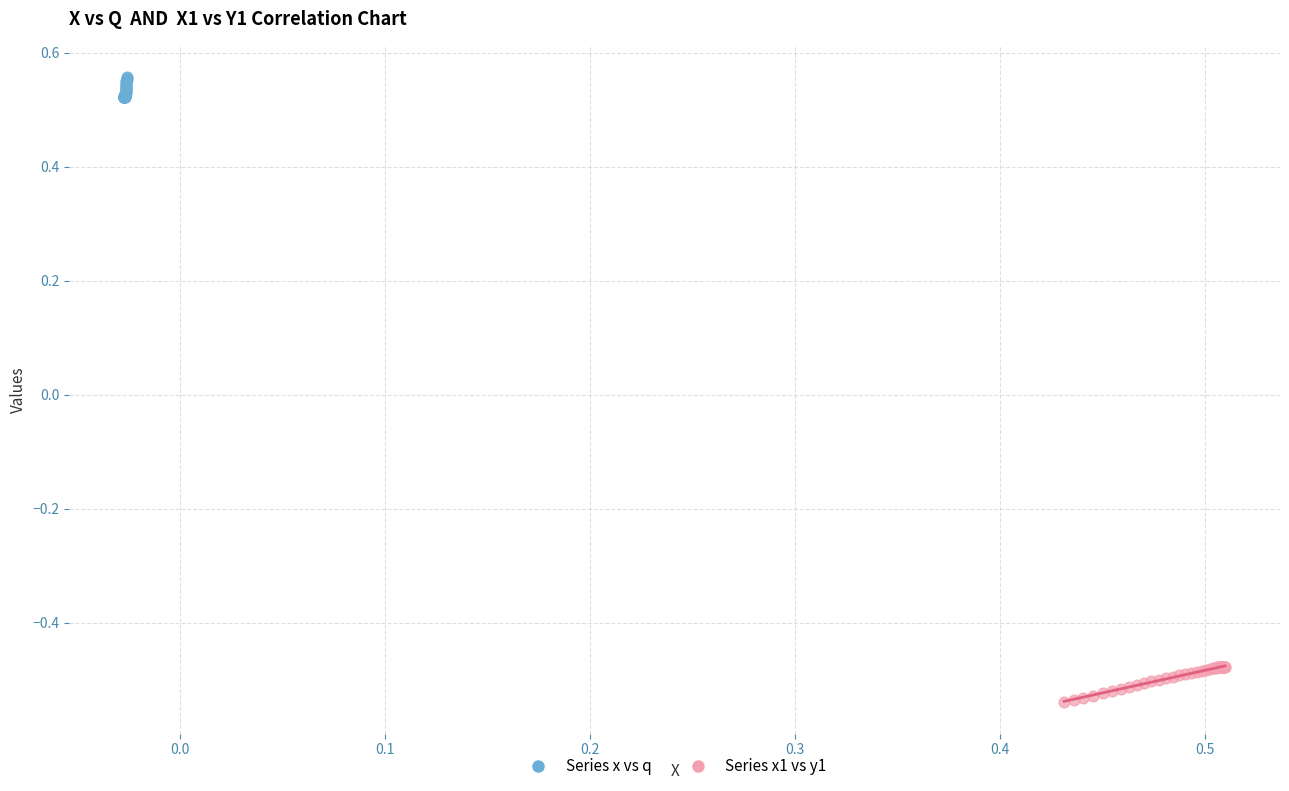

Which series contains the lowest Y value?

Series x1 vs y1